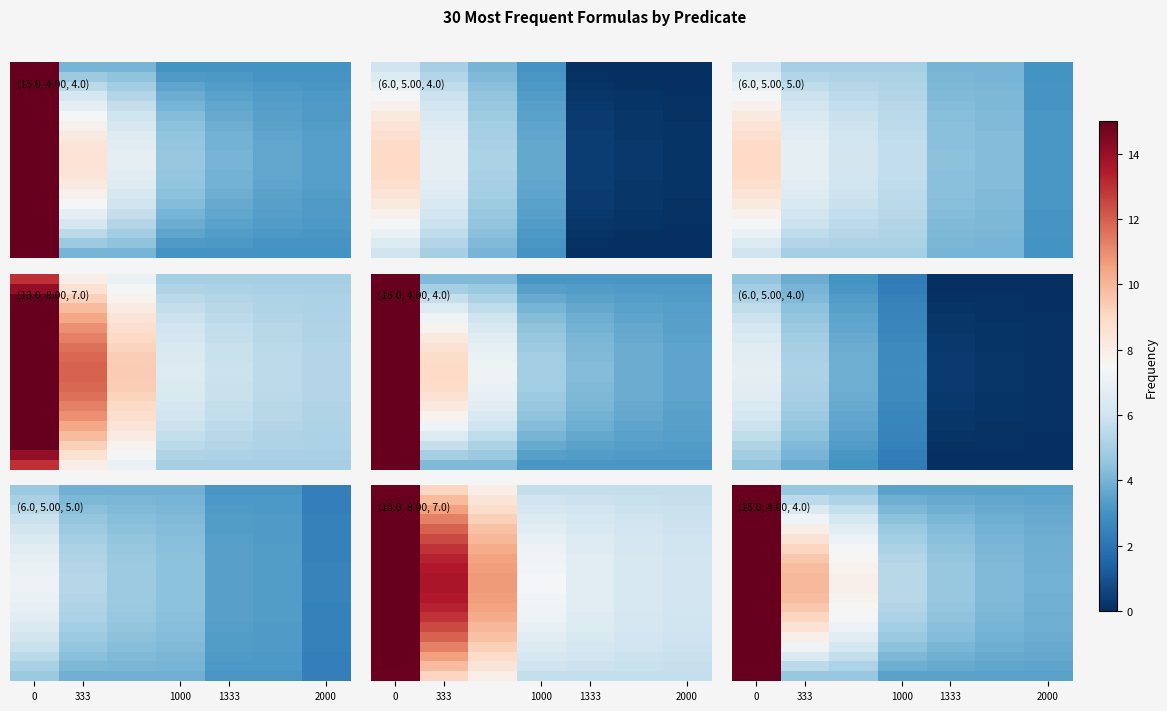

The row_2 series shows 7.1 at 1333. True or false?

False